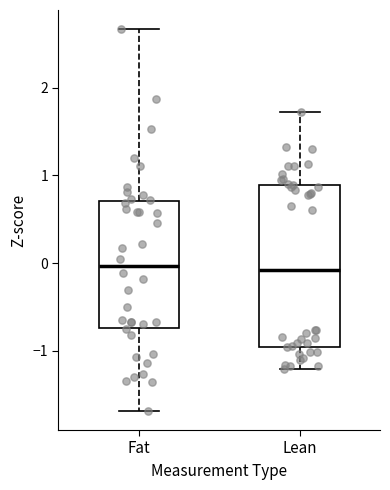

Where is the upper edge of the box for Fat on the y-axis? The values are not printed on the chart, so give them approximately, as read against the axis.

0.7